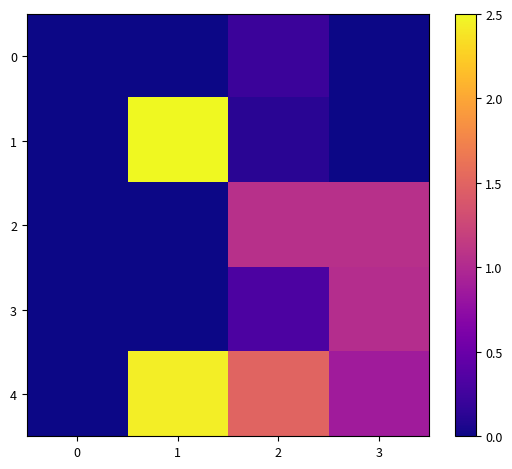

Reading right to left, list all the values displayed in this chart.

0: 3=0.0	2=0.2	1=0.0	0=0.0
1: 3=0.0	2=0.1	1=2.5	0=0.0
2: 3=1.1	2=1.1	1=0.0	0=0.0
3: 3=1.0	2=0.3	1=0.0	0=0.0
4: 3=0.9	2=1.5	1=2.4	0=0.0